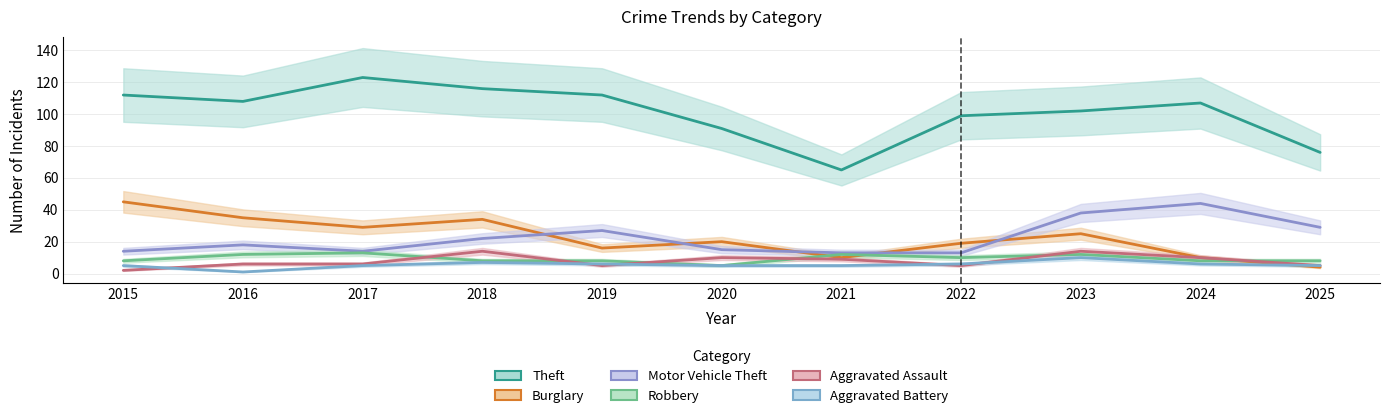

What is the smallest value displayed?

1